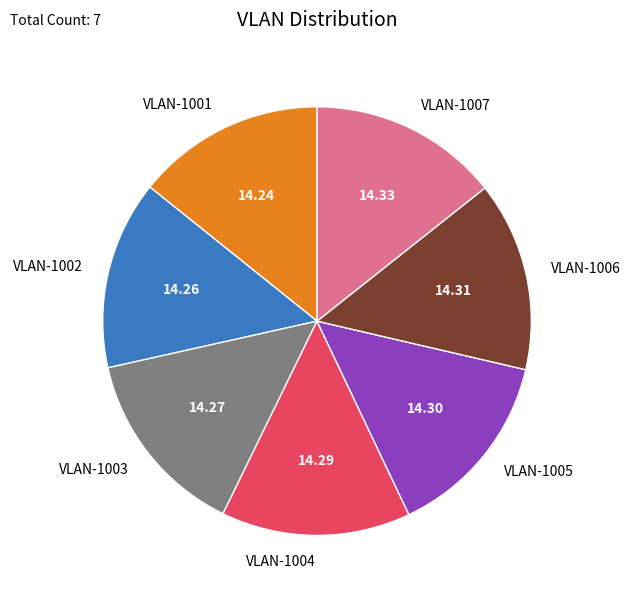

Is there any slice that represents more than half of the pie?

No